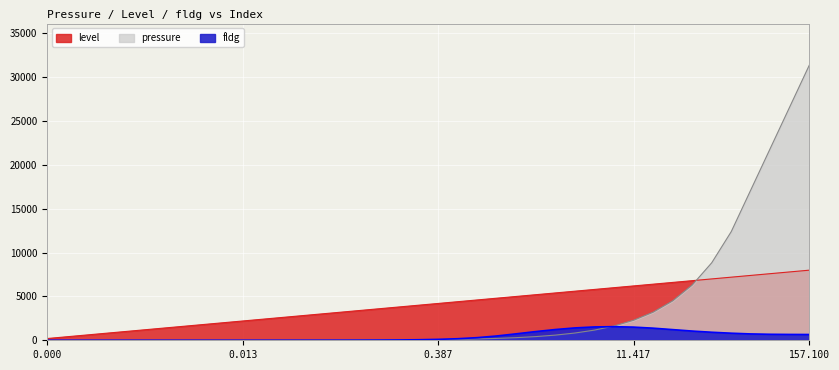

How many positive values does the fldg series have?

39